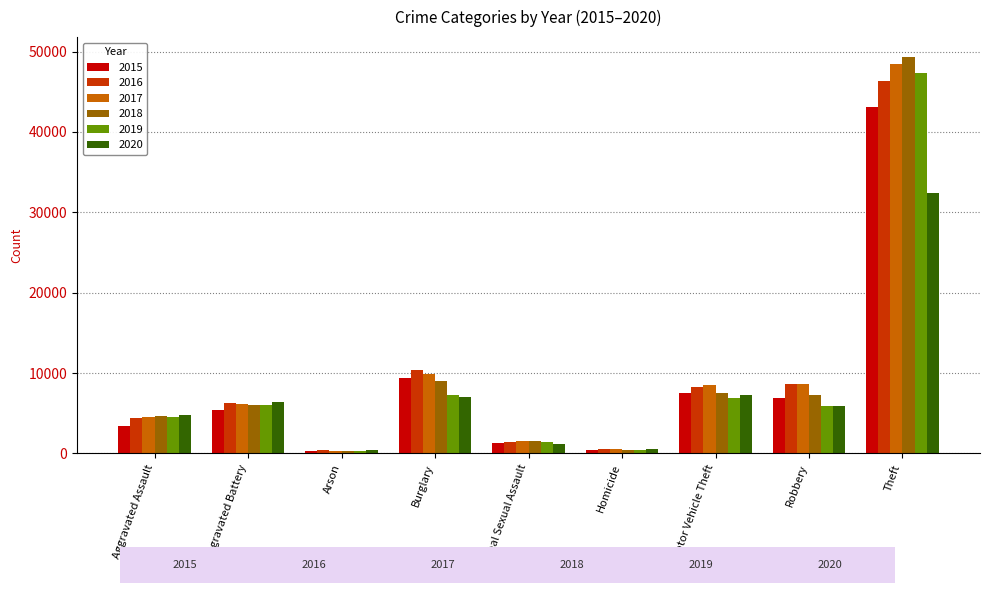

True or false: 2019 has a value of 1859 at Aggravated Battery.

False